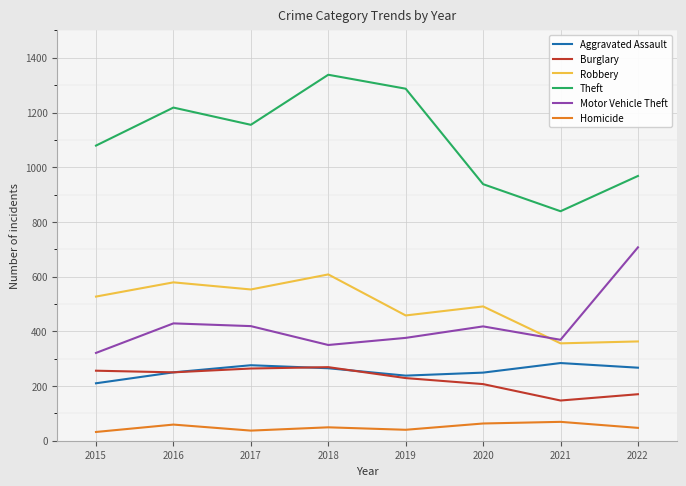

What is the maximum value for Theft?

1338